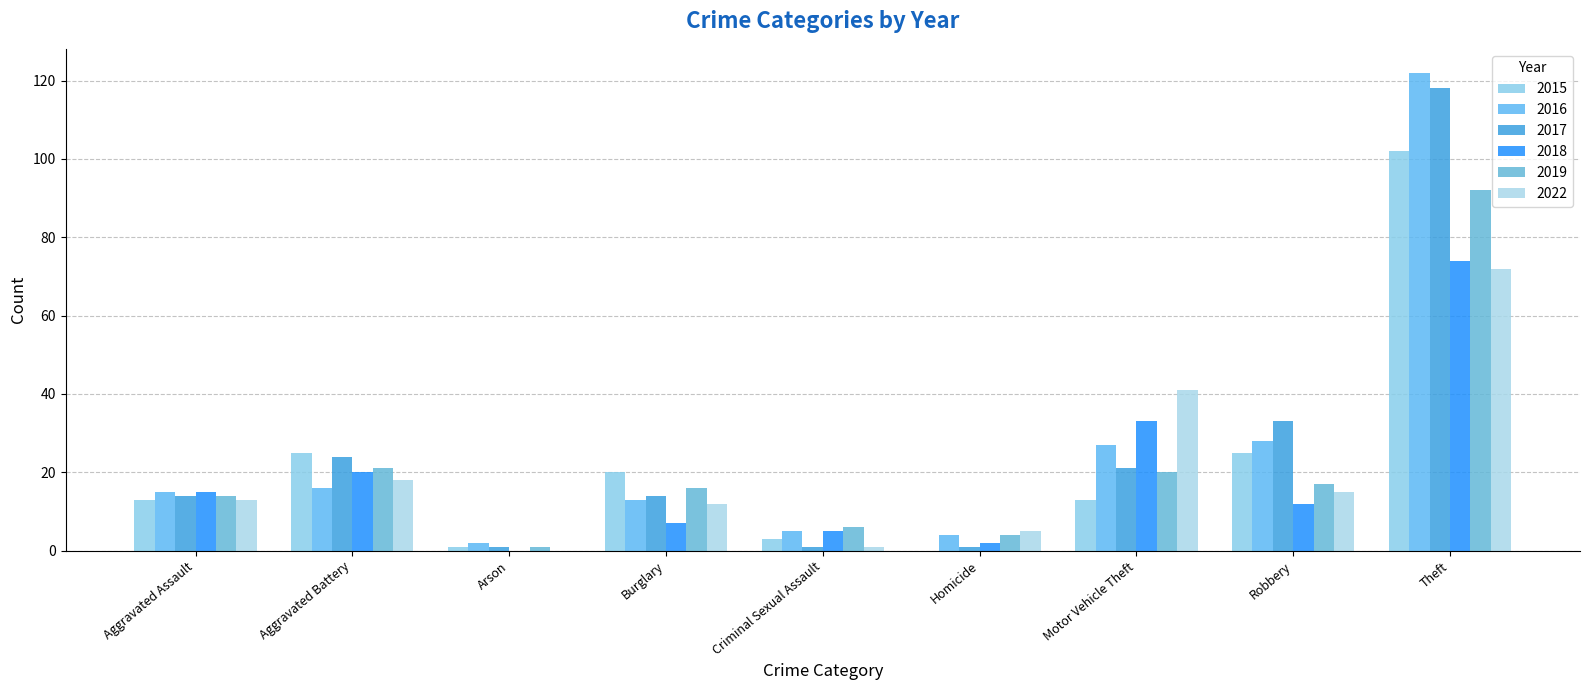

Which series has the widest spread of values?

2016